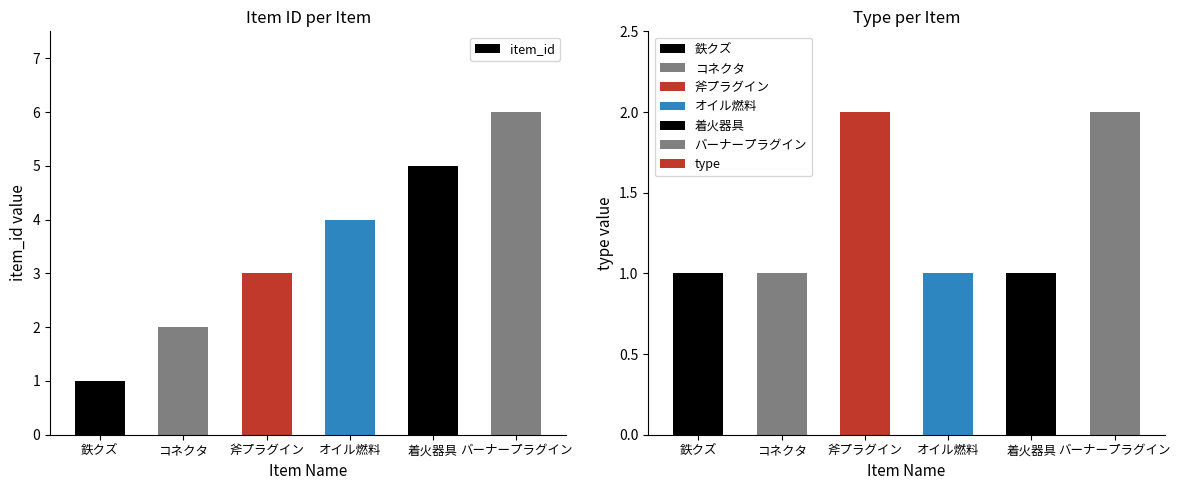

Rank the categories by item_id value from highest to lowest.

6, 5, 4, 3, 2, 1